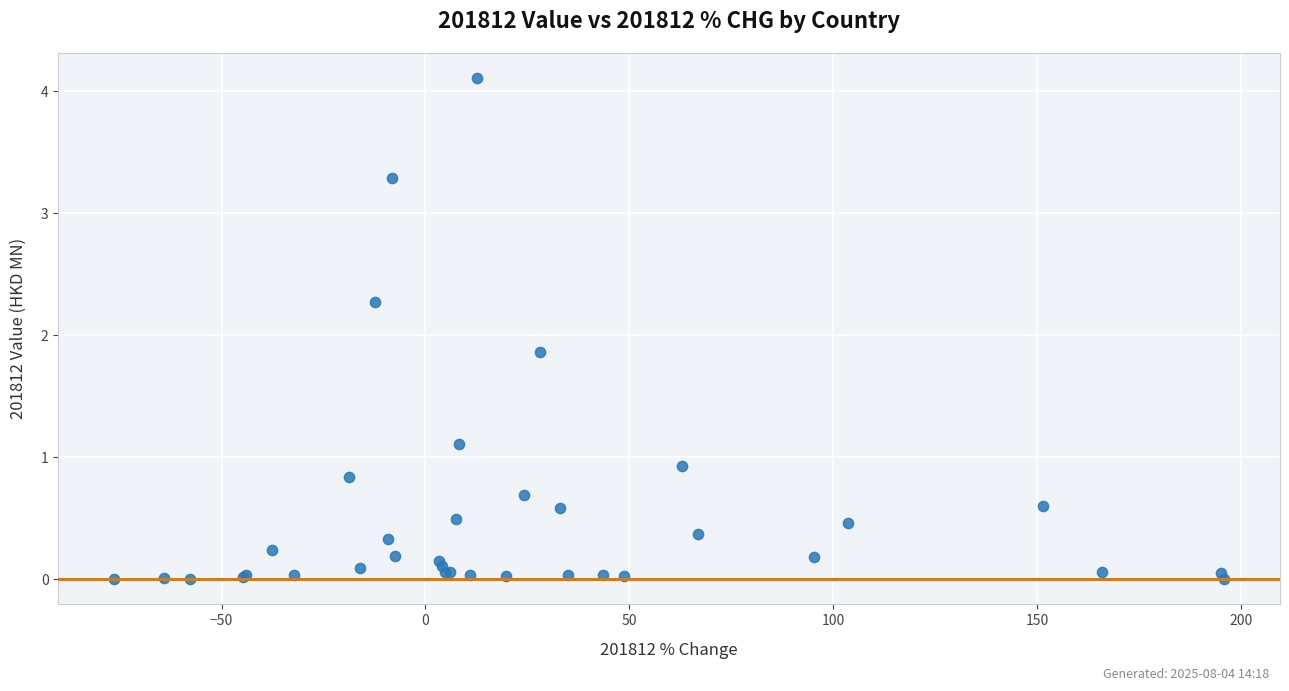

What Y value in the scatter plot is closest to 2?

1.9